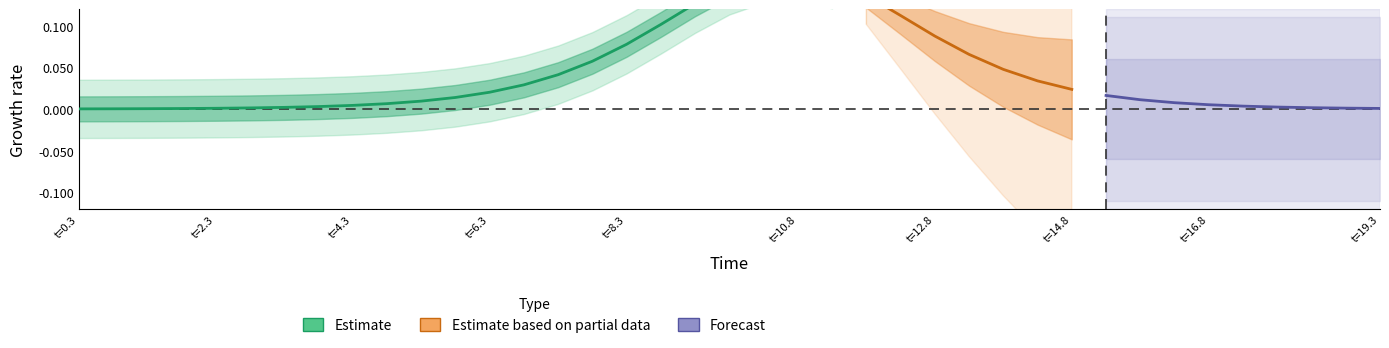

Between 1 and 37, which is larger?

1